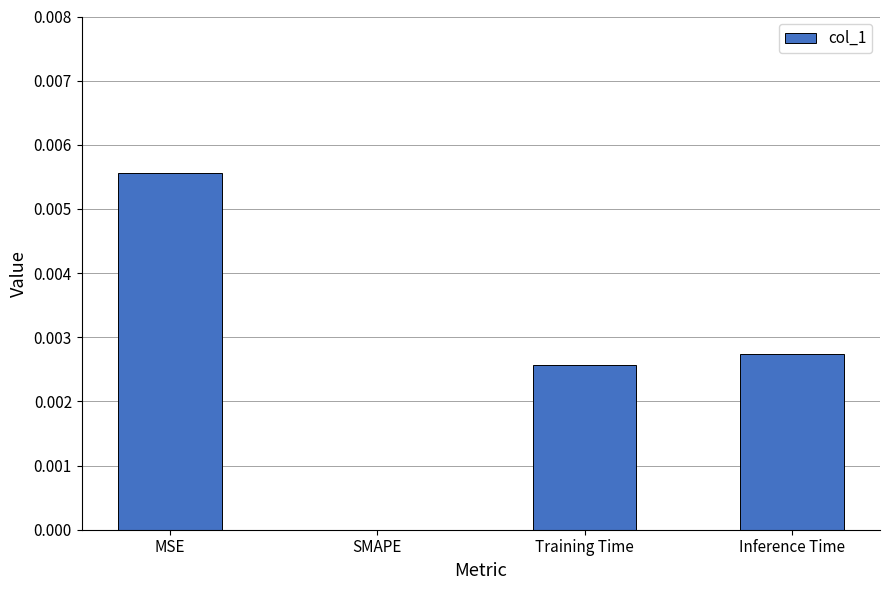

True or false: the data shows 0.0 at Training Time.

True